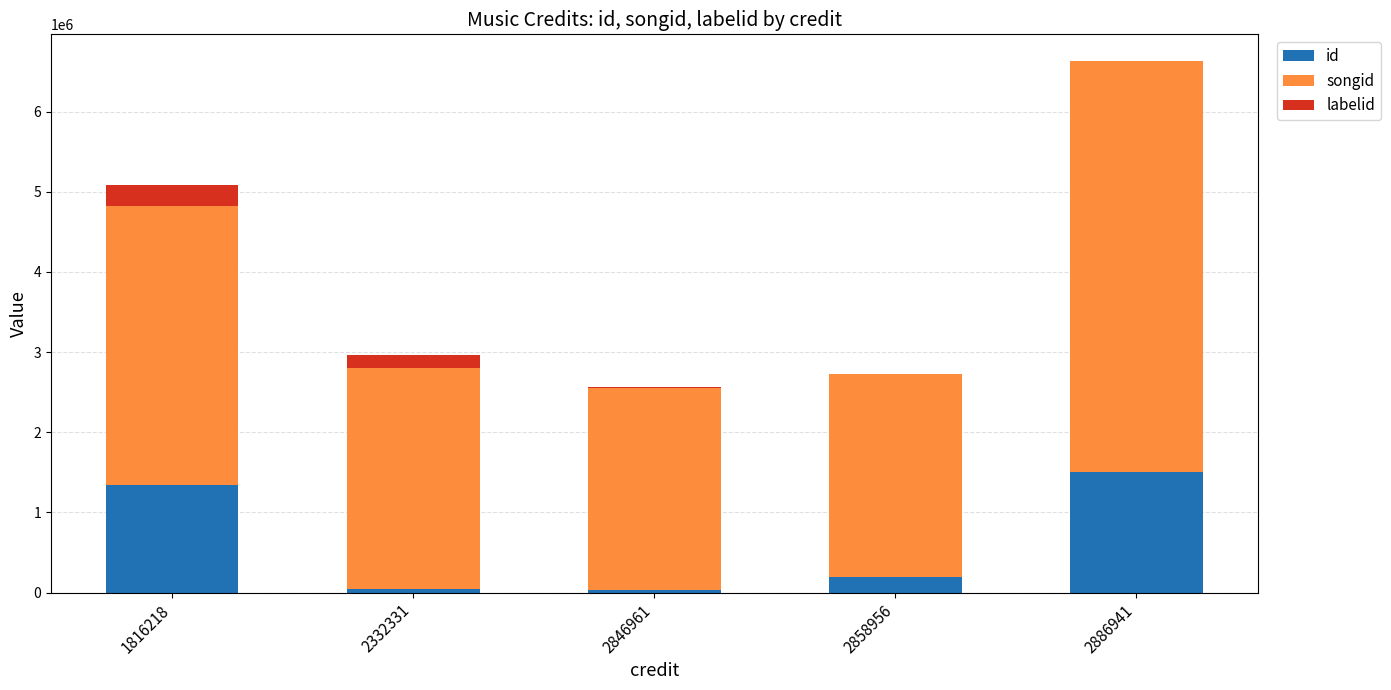

True or false: id has a value of 1508724 at 2886941.

True